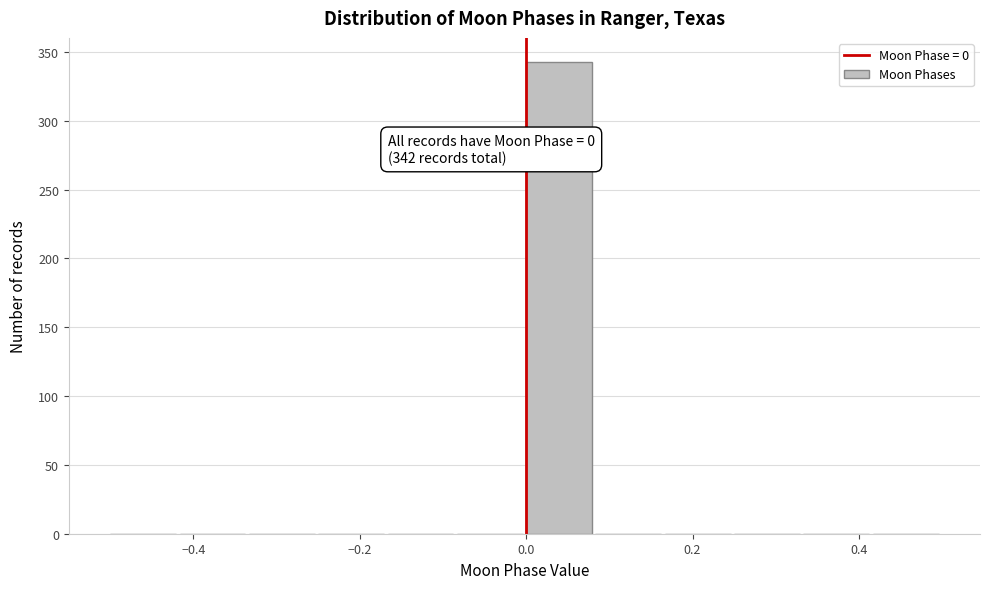

Which range on the x-axis has the tallest bar?

0.00 to 0.08